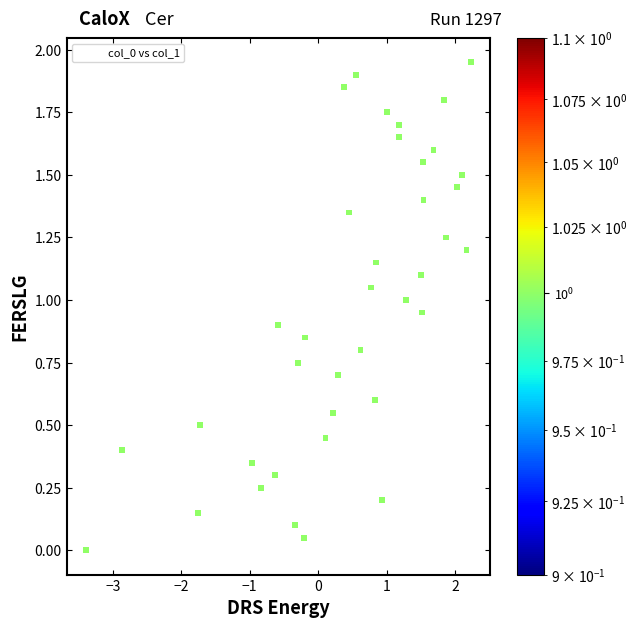

What is the range of X values (max minus min)?

5.6